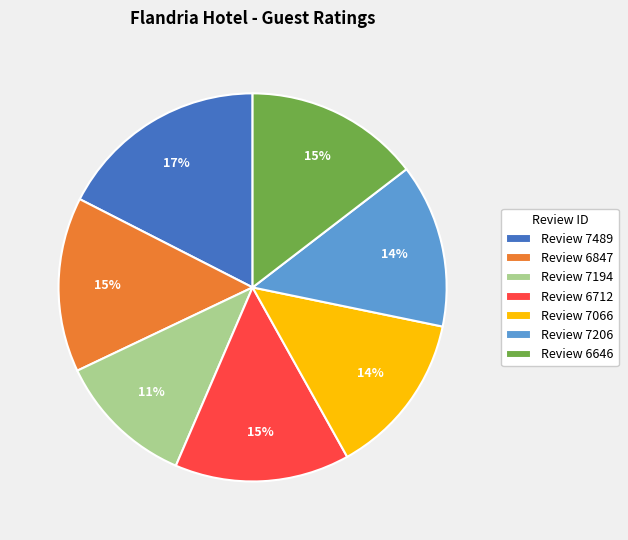

To the nearest percent, what is the difference between the largest and smallest slice percentages?

6%